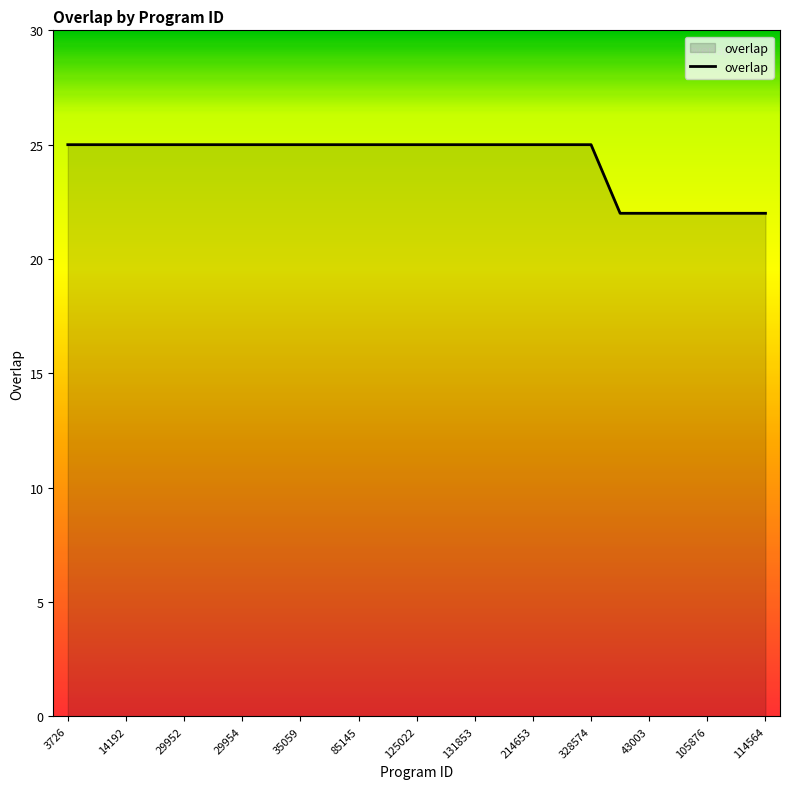

What is the sum of all values?

607